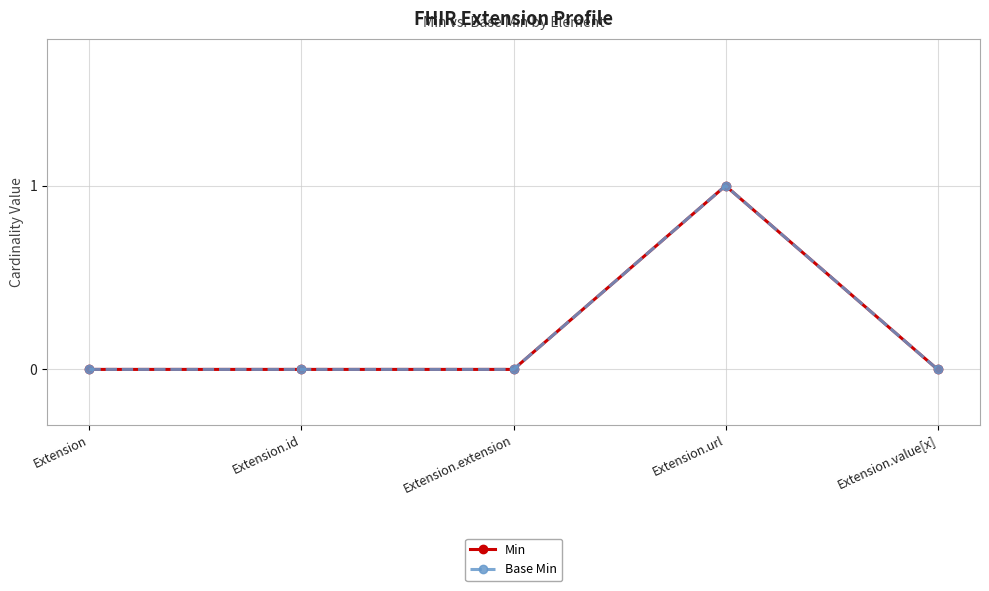

Which label corresponds to the smallest value in the chart?

Extension